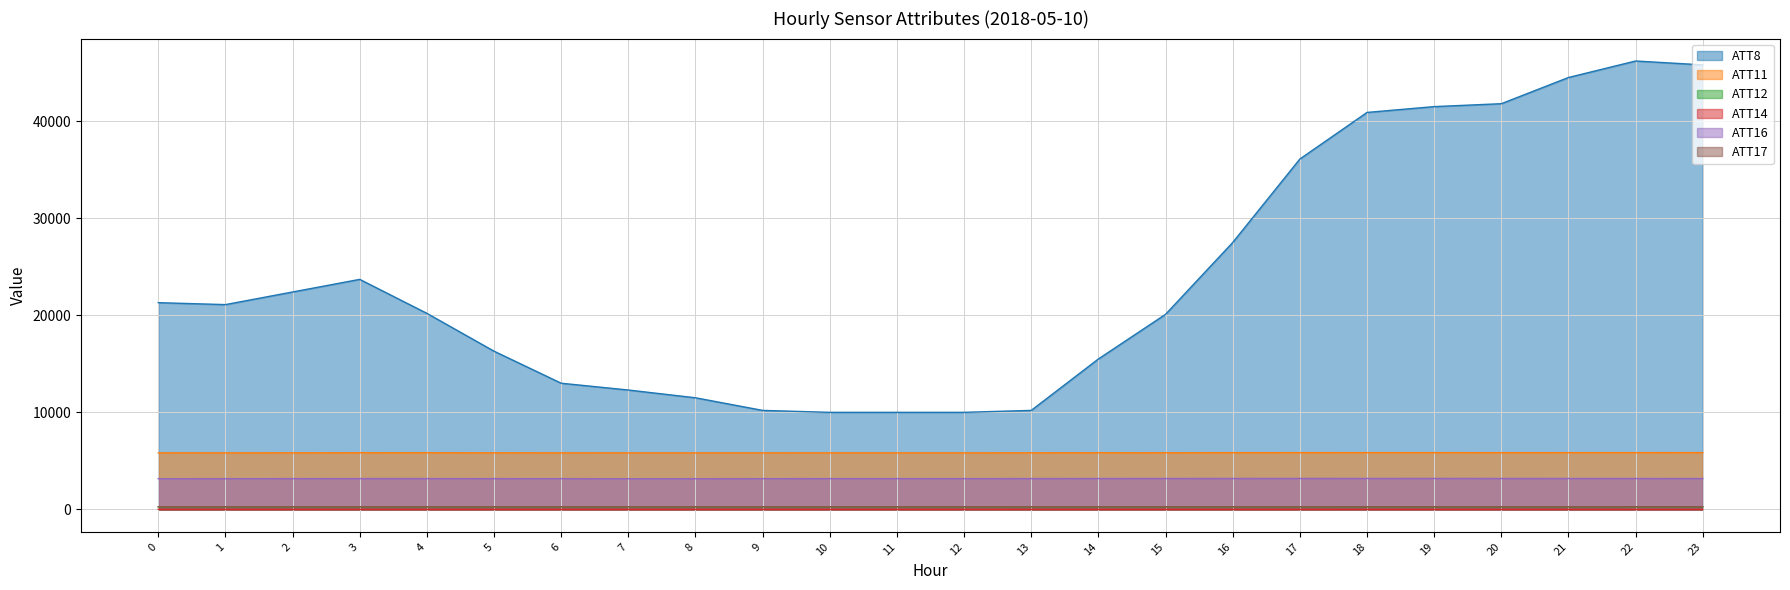

The ATT11 series shows 10451.4 at 8. True or false?

False